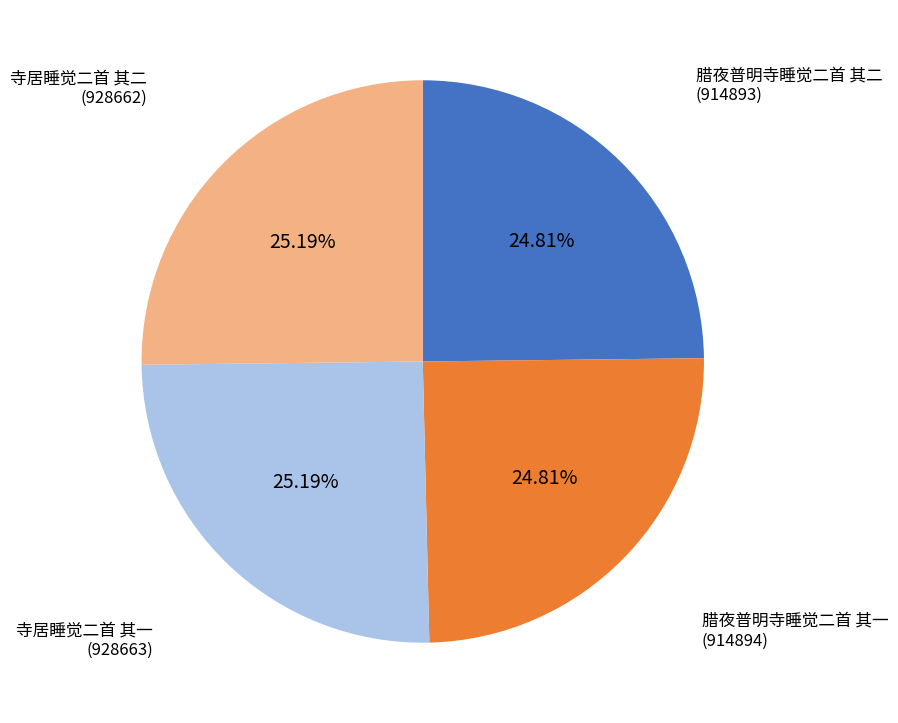

What is the ratio of the value at 腊夜普明寺睡觉二首 其二 to the value at 腊夜普明寺睡觉二首 其一?

1.0